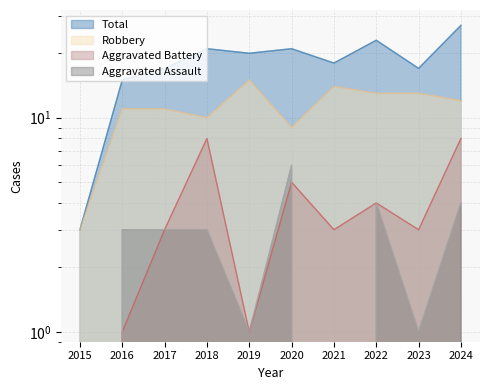

True or false: Aggravated Assault has more than 2 points higher than both neighbors.

False